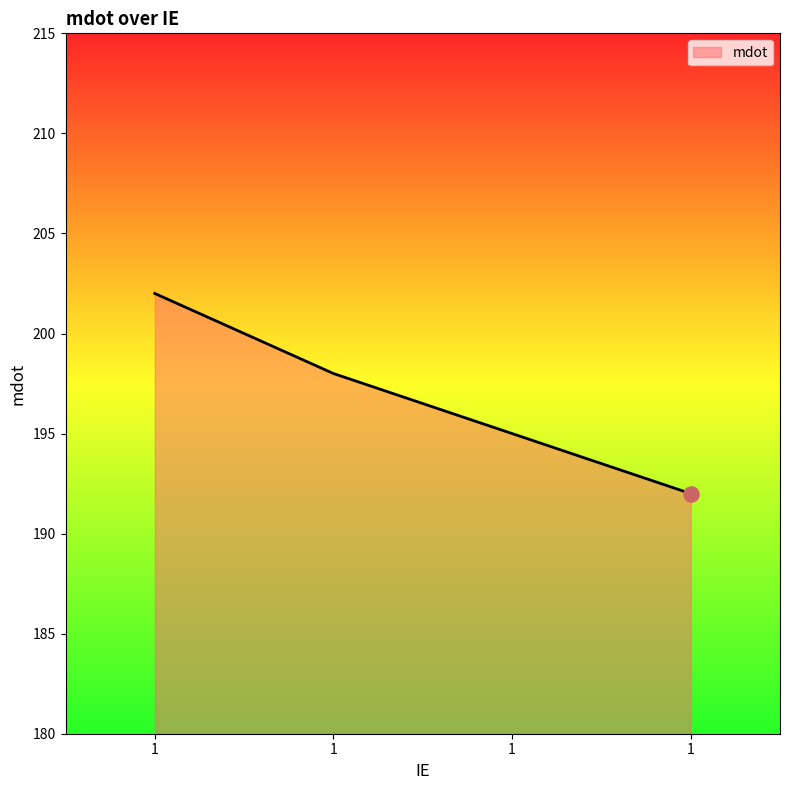

Which has a higher value, 1 or 1?

1